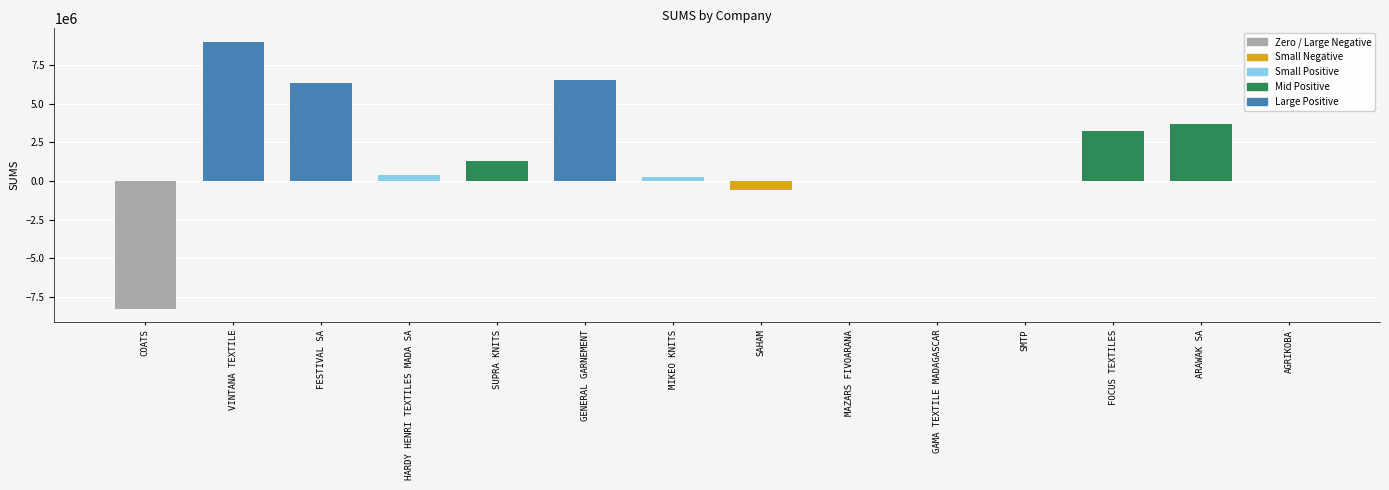

What is the change in value from SAHAM to MAZARS FIVOARANA?

+602977.5